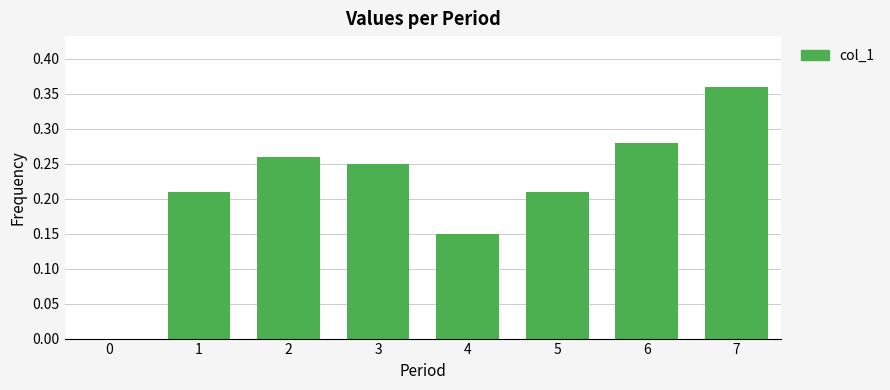

True or false: the data shows 0.1 at 2.

False